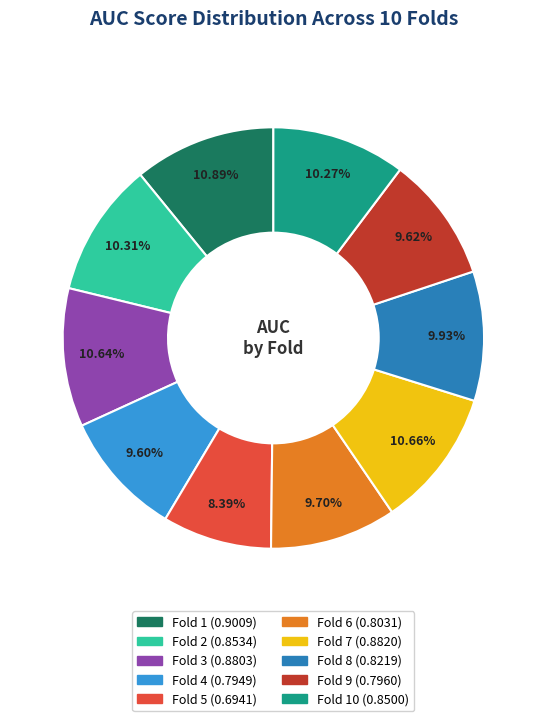

Is there any slice that represents more than half of the pie?

No